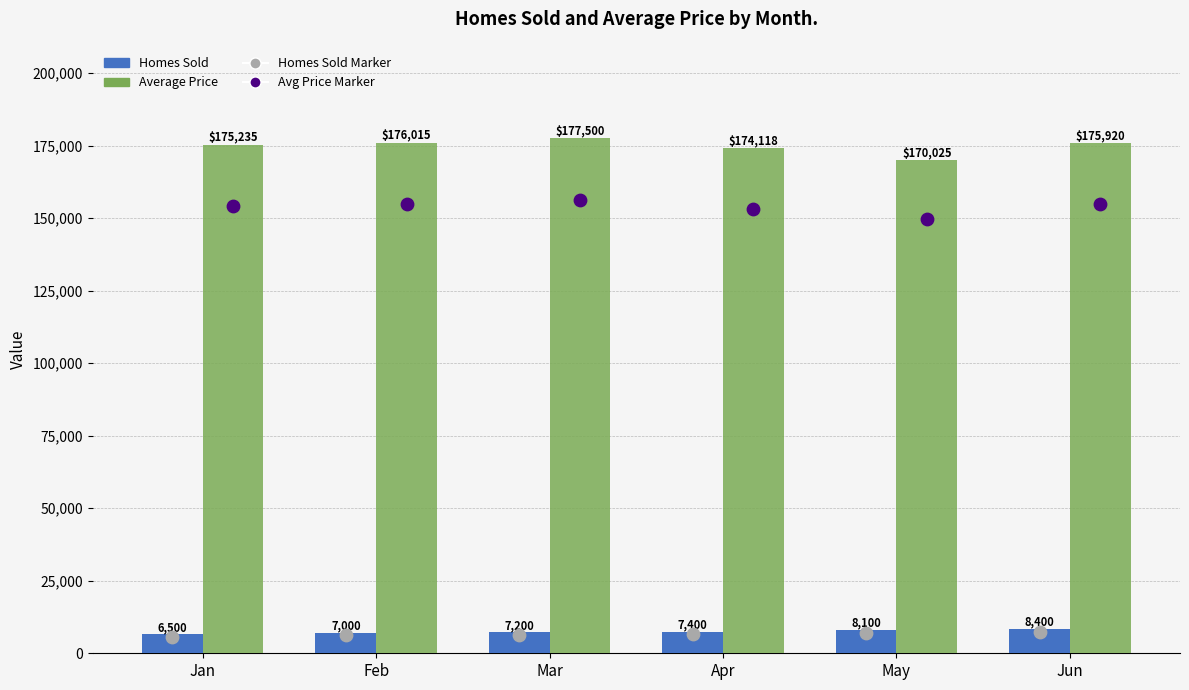

Which series reaches the minimum Y coordinate?

Homes Sold Marker